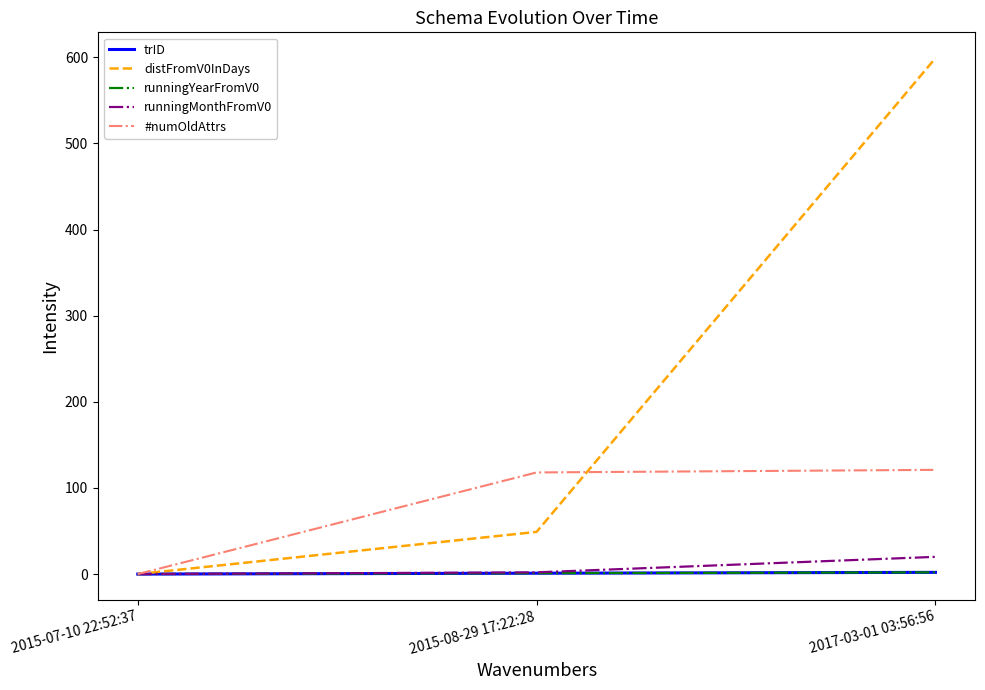

Is this an area chart (filled region under the line)?

No